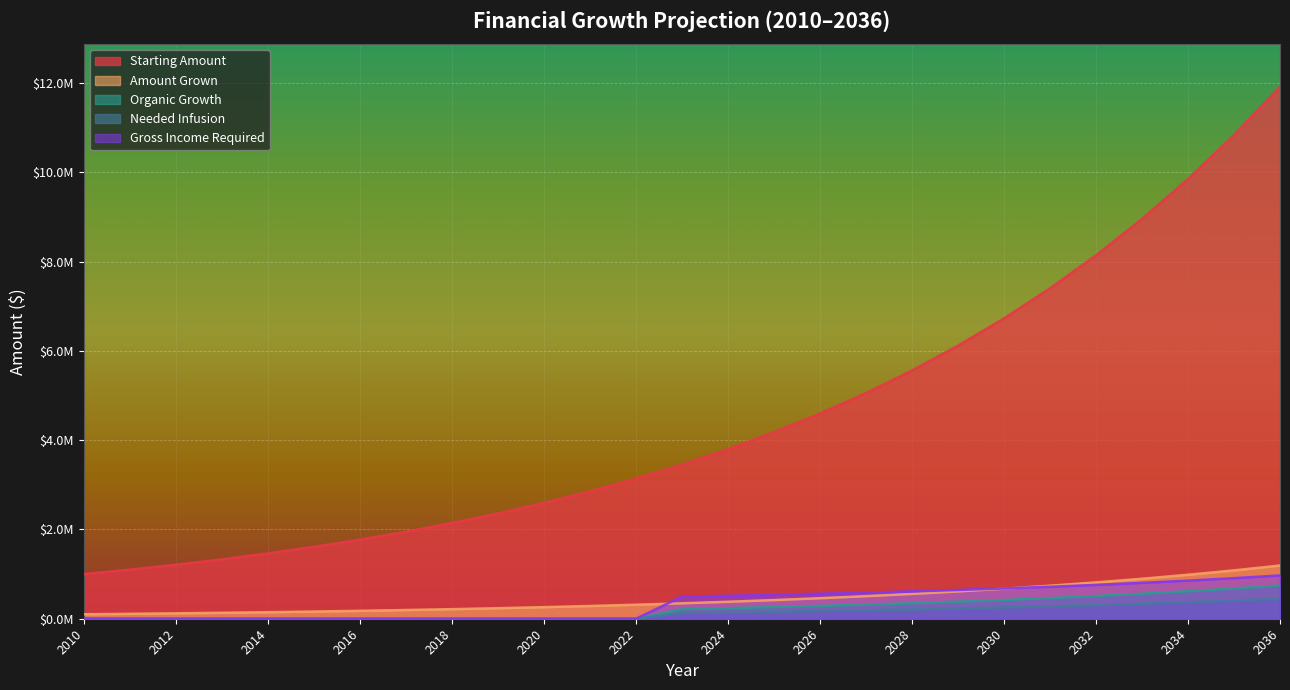

Is it true that Needed Infusion equals -158639.5 at 2010?

False